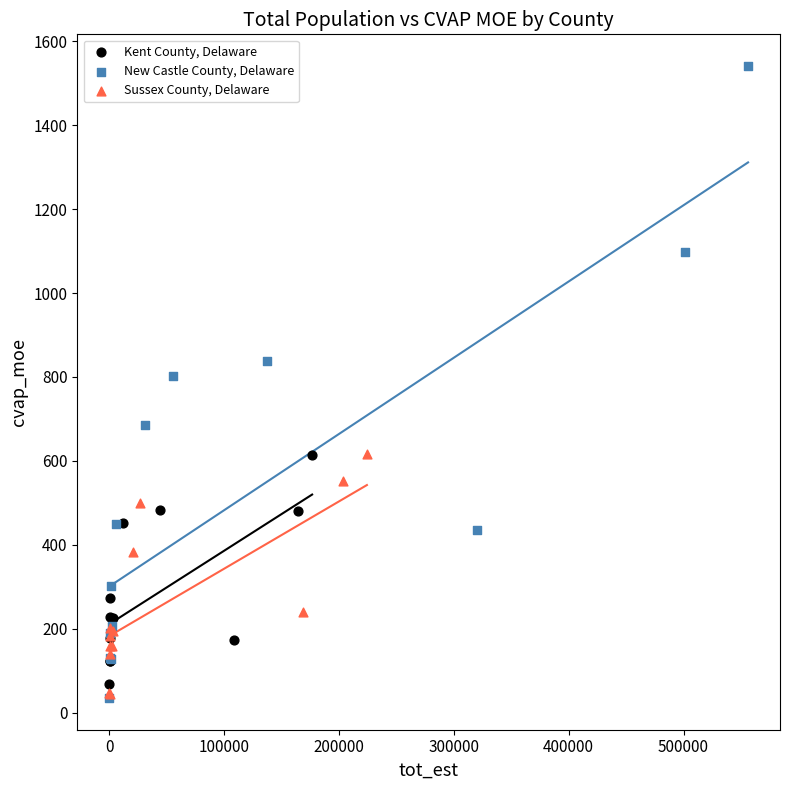

Which series has the widest spread of Y values?

New Castle County, Delaware